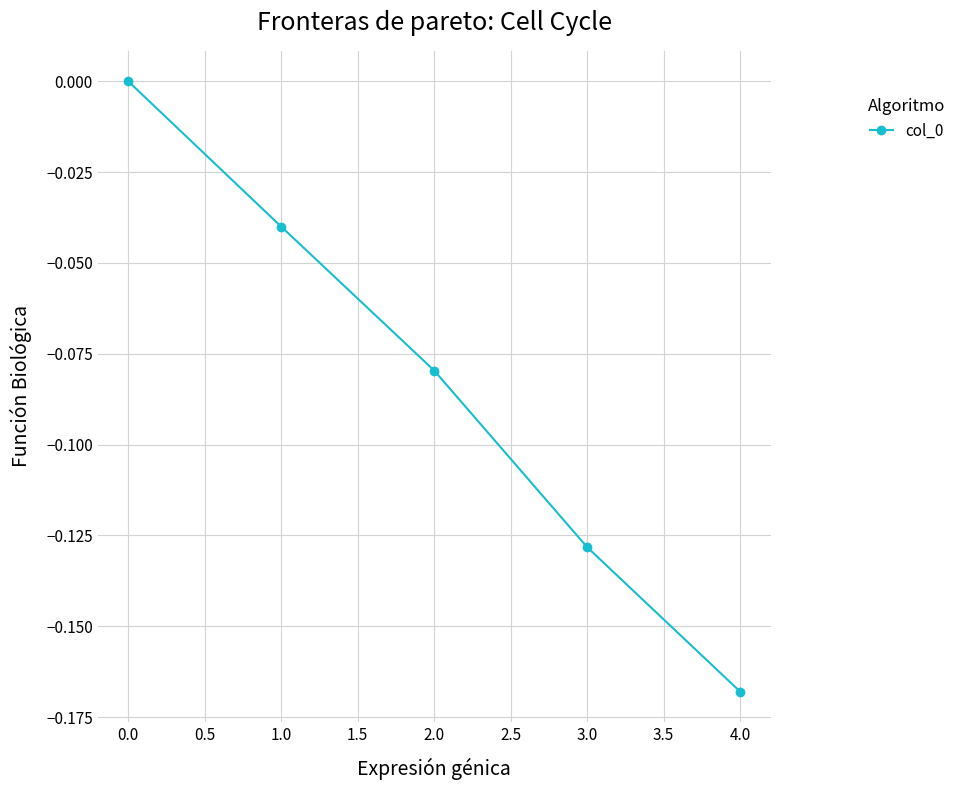

How many categories are shown in the chart?

5